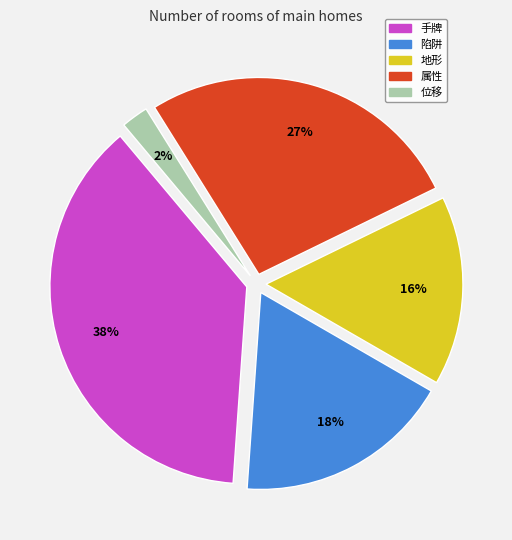

How many segments does this pie chart have?

5